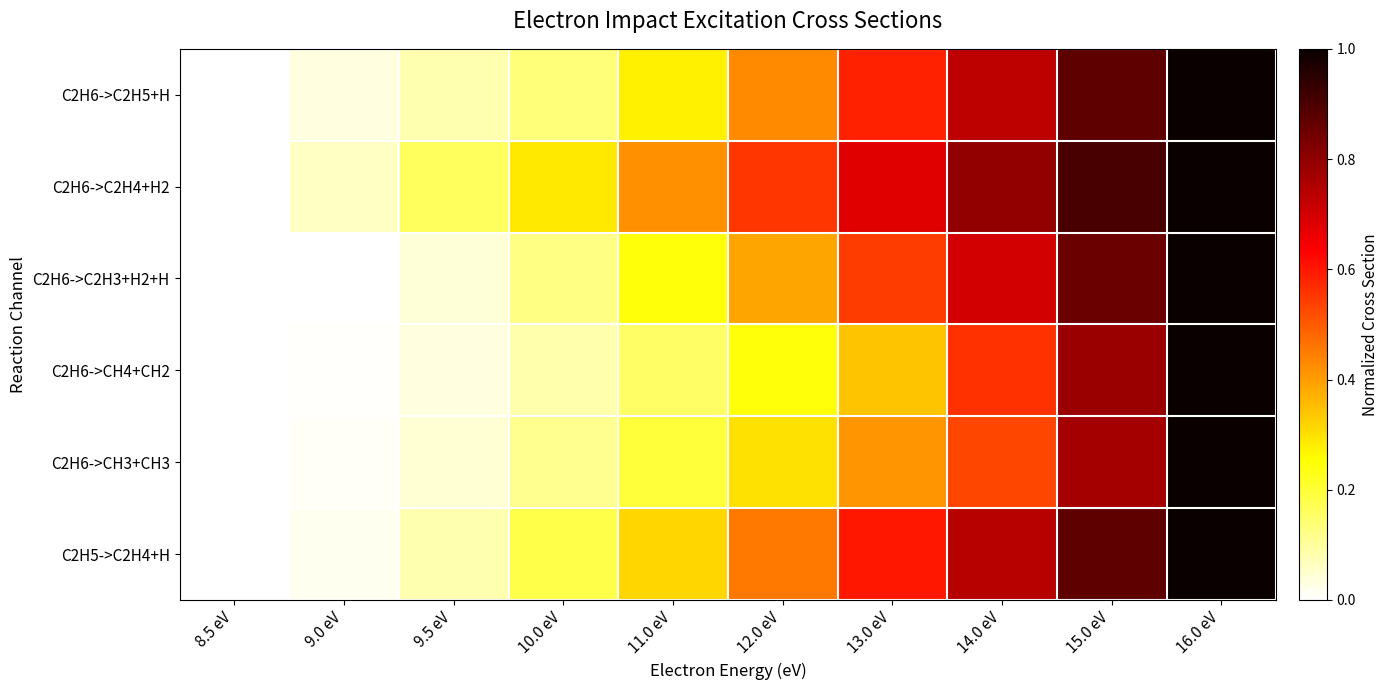

Reading right to left, transcribe all the data shown in this chart.

C2H6->C2H5+H: 16.0 eV=1.0	15.0 eV=0.9	14.0 eV=0.7	13.0 eV=0.6	12.0 eV=0.4	11.0 eV=0.3	10.0 eV=0.1	9.5 eV=0.1	9.0 eV=0.0	8.5 eV=0.0
C2H6->C2H4+H2: 16.0 eV=1.0	15.0 eV=0.9	14.0 eV=0.8	13.0 eV=0.7	12.0 eV=0.6	11.0 eV=0.4	10.0 eV=0.3	9.5 eV=0.2	9.0 eV=0.1	8.5 eV=0.0
C2H6->C2H3+H2+H: 16.0 eV=1.0	15.0 eV=0.9	14.0 eV=0.7	13.0 eV=0.5	12.0 eV=0.4	11.0 eV=0.2	10.0 eV=0.1	9.5 eV=0.0	9.0 eV=0.0	8.5 eV=0.0
C2H6->CH4+CH2: 16.0 eV=1.0	15.0 eV=0.8	14.0 eV=0.6	13.0 eV=0.3	12.0 eV=0.2	11.0 eV=0.2	10.0 eV=0.1	9.5 eV=0.0	9.0 eV=0.0	8.5 eV=0.0
C2H6->CH3+CH3: 16.0 eV=1.0	15.0 eV=0.8	14.0 eV=0.5	13.0 eV=0.4	12.0 eV=0.3	11.0 eV=0.2	10.0 eV=0.1	9.5 eV=0.0	9.0 eV=0.0	8.5 eV=0.0
C2H5->C2H4+H: 16.0 eV=1.0	15.0 eV=0.9	14.0 eV=0.7	13.0 eV=0.6	12.0 eV=0.5	11.0 eV=0.3	10.0 eV=0.2	9.5 eV=0.1	9.0 eV=0.0	8.5 eV=0.0